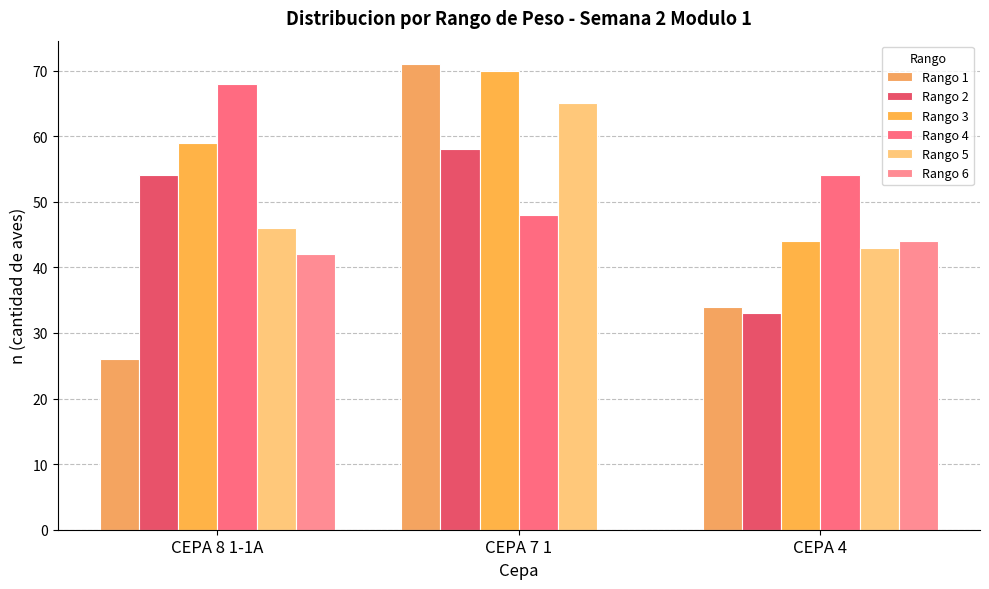

What position from the left is CEPA 7 1?

2